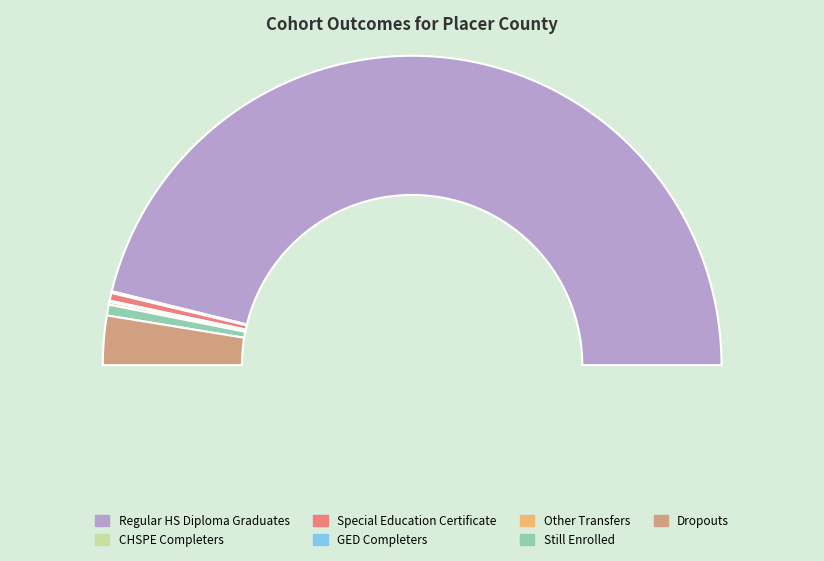

True or false: Special Education Certificate accounts for 11% of the total.

False